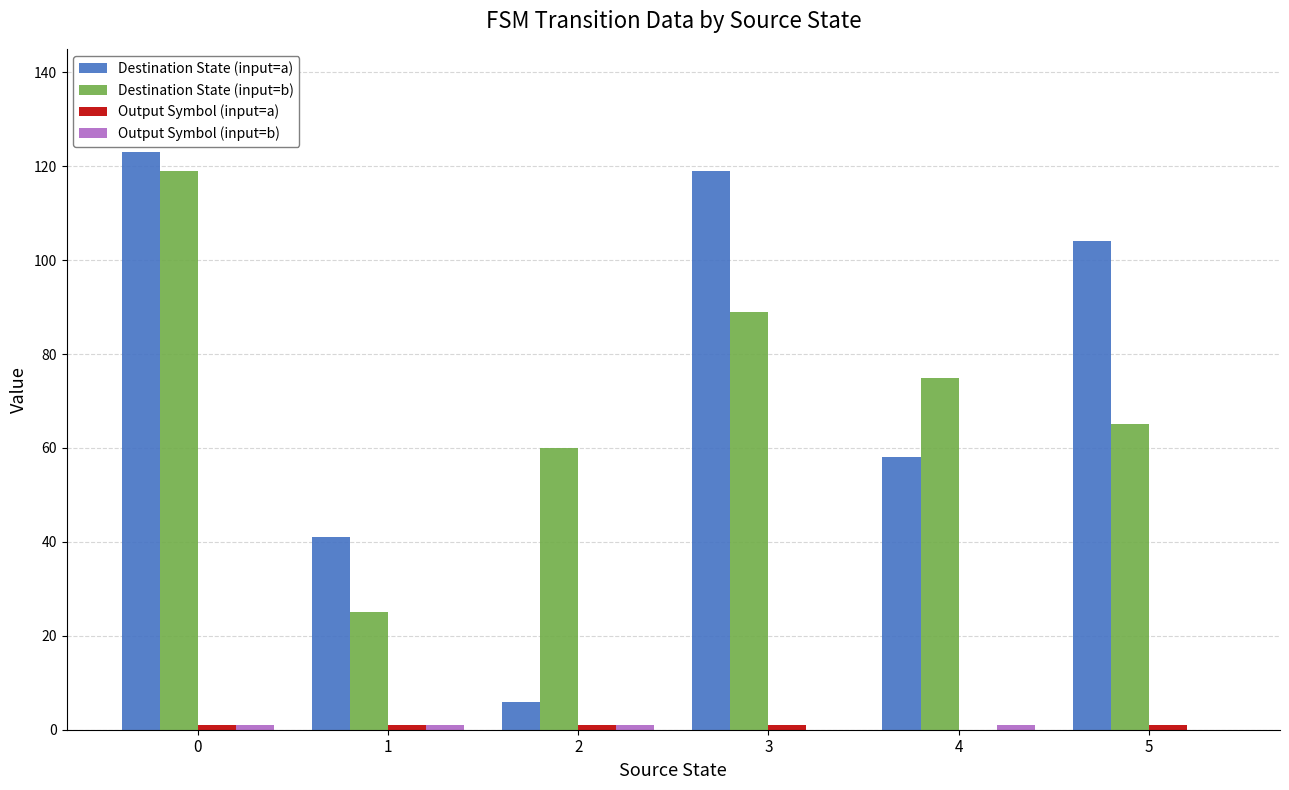

What is the maximum value for Destination State (input=a)?

123